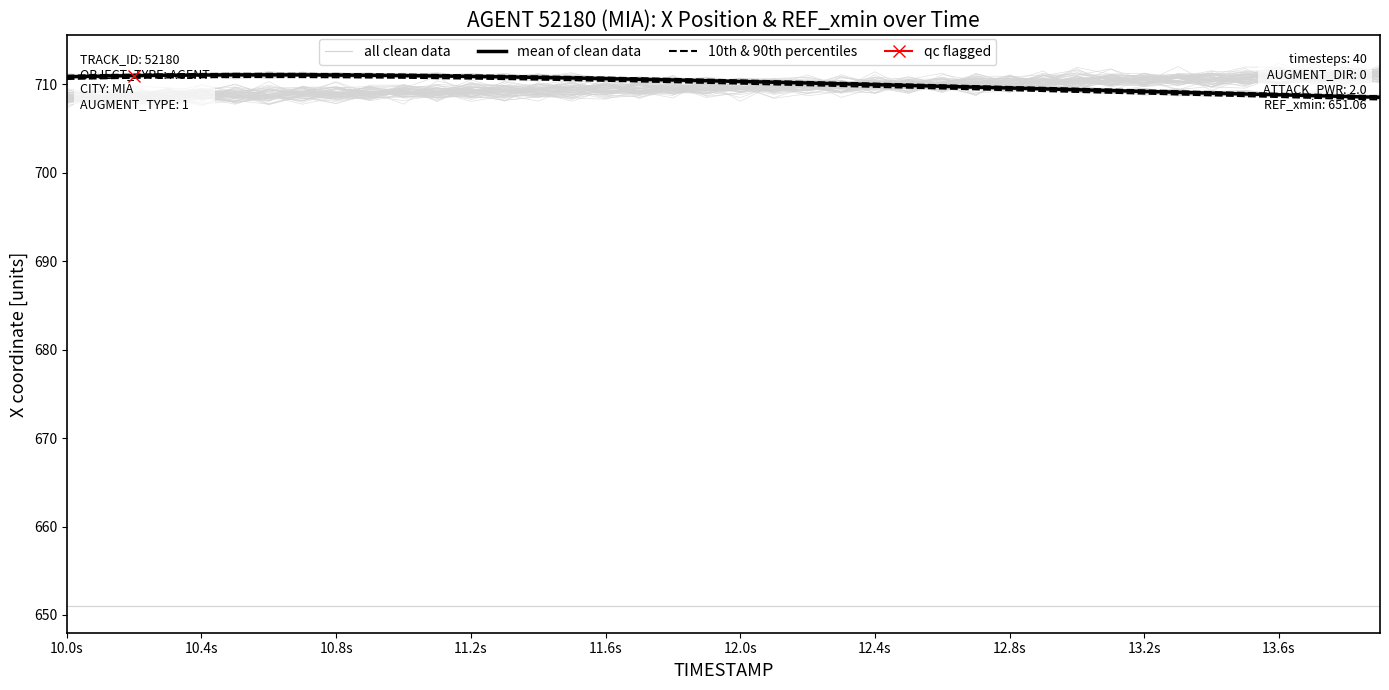

Count the number of categories in the chart.

40